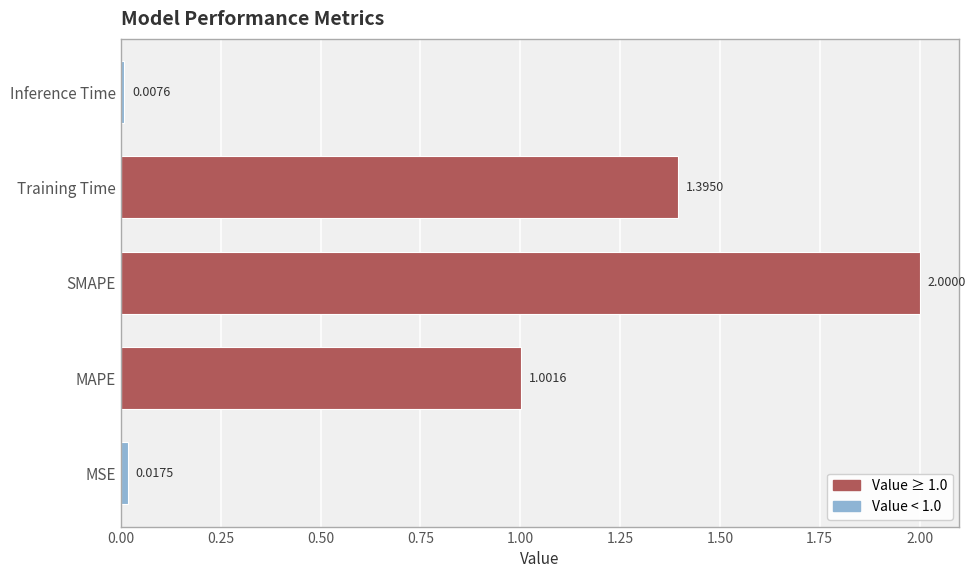

What is the difference between the values at SMAPE and Training Time?

0.6